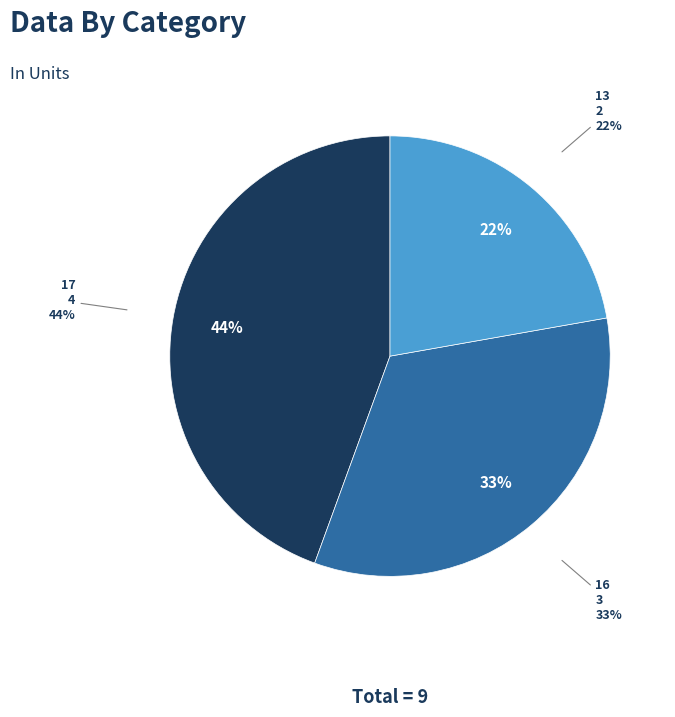

What percentage is the 17 slice, to the nearest percent?

44%